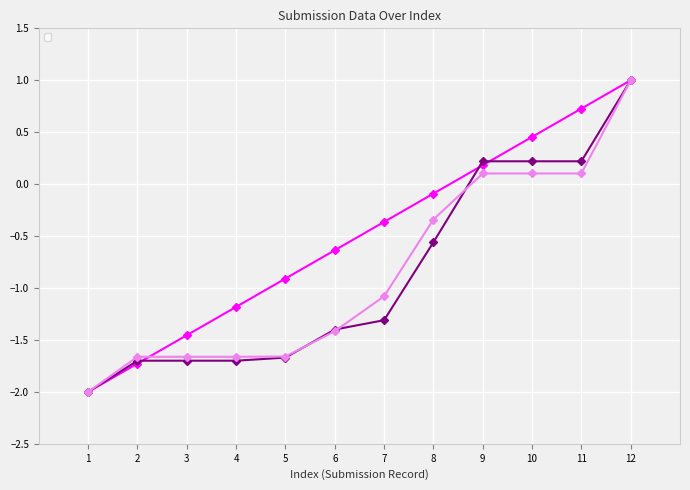

Is it true that _parent_index equals -3.1 at 4?

False